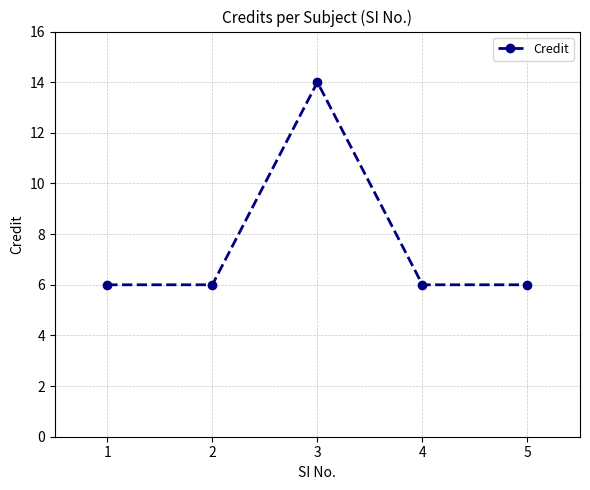

What is the average value?

8